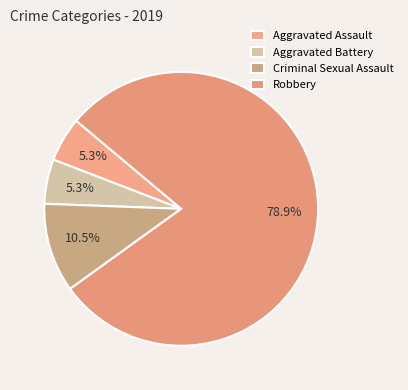

To the nearest percent, what portion does Aggravated Assault represent?

5%